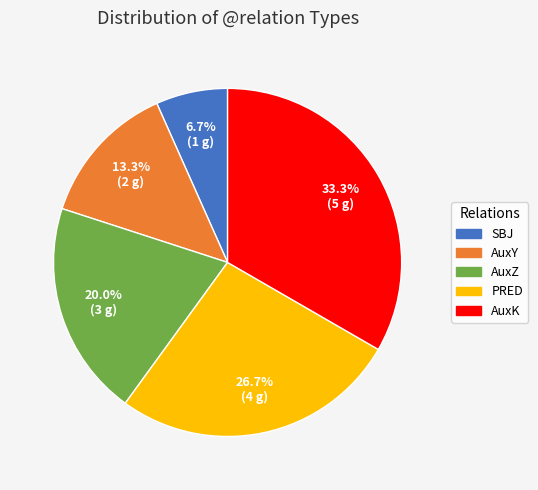

Between SBJ and AuxK, which is larger?

AuxK